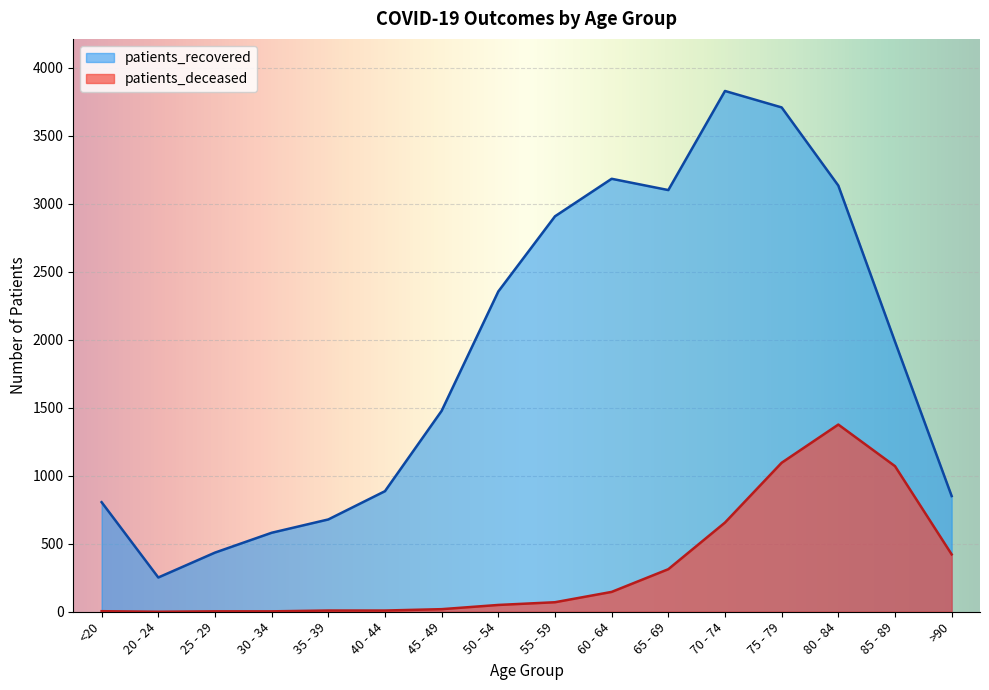

Does the chart display data point markers on the line(s)?

No